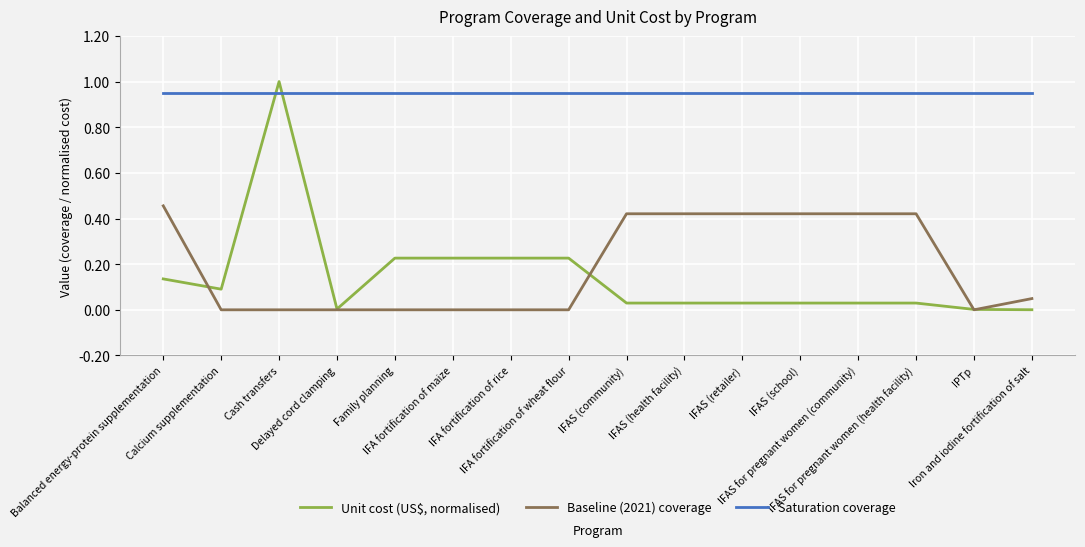

Is the value of Unit cost (US$, normalised) at IFAS for pregnant women (health facility) greater than the value of Saturation coverage at Balanced energy-protein supplementation?

No